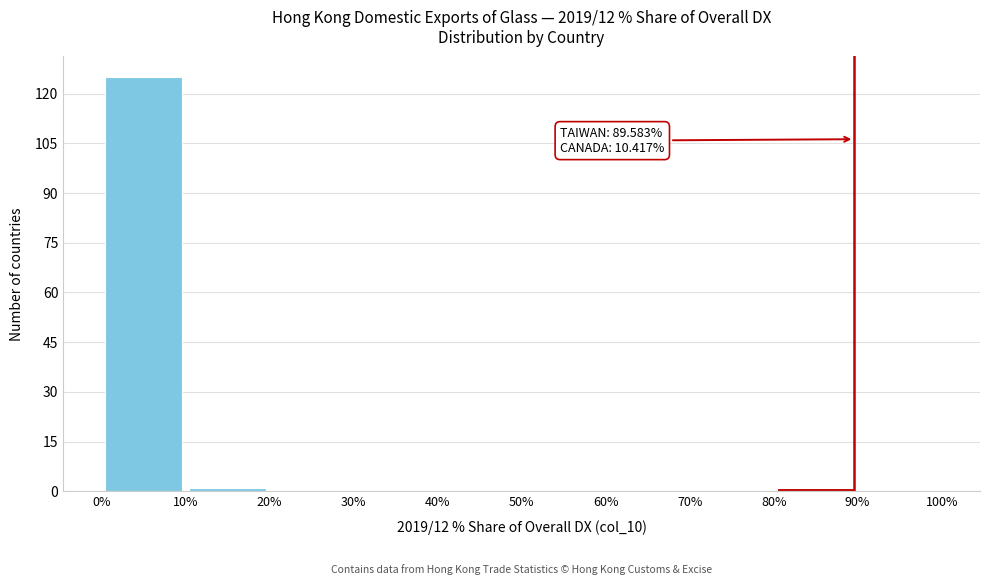

Over which range of the x-axis is the bar tallest?

0% to 10%